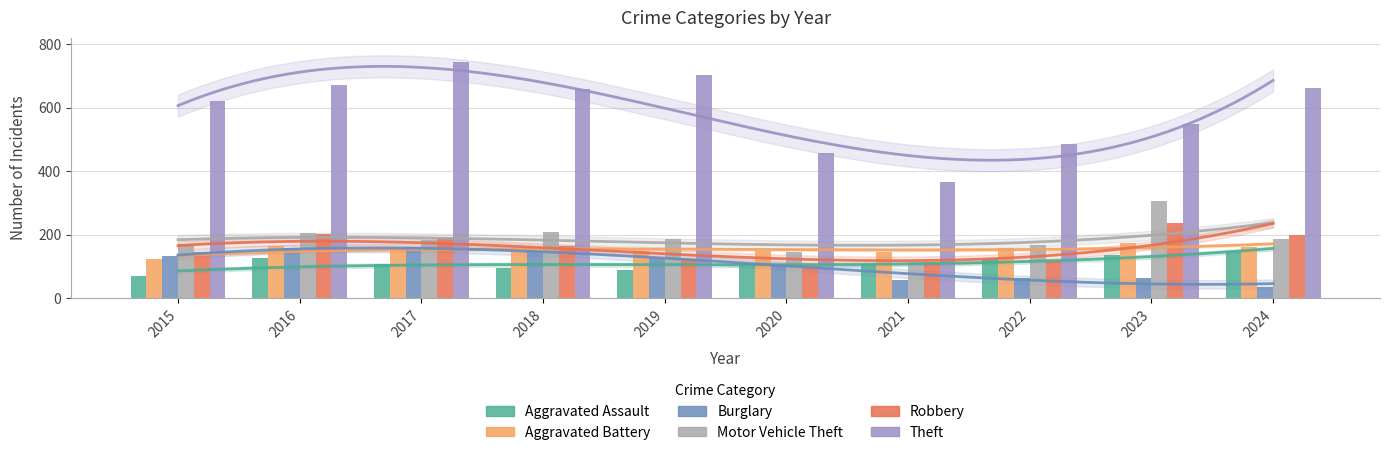

What value does the Motor Vehicle Theft series have at 2021?

113